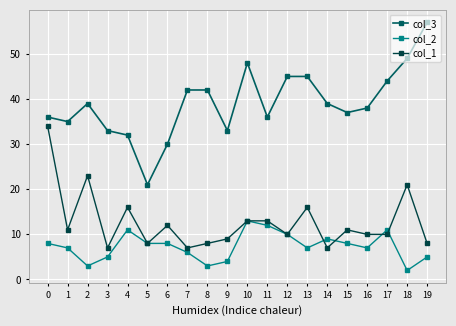

Rank the series by their average value, from lowest to highest.

col_2, col_1, col_3